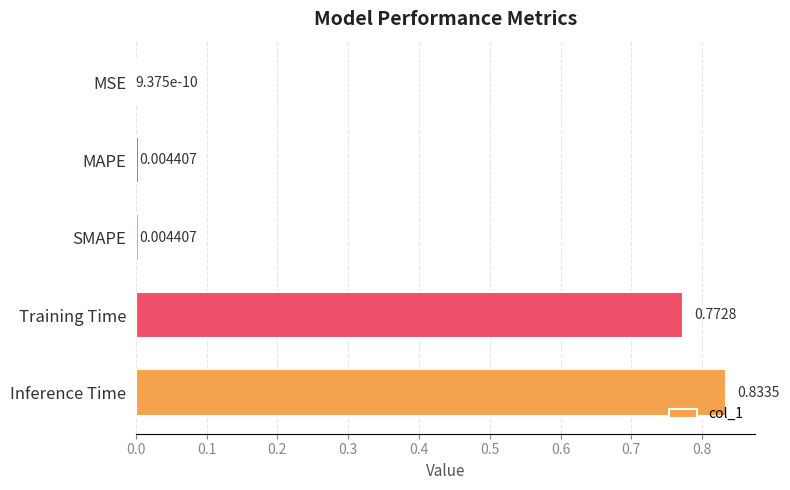

What is the sum of all values?

1.6